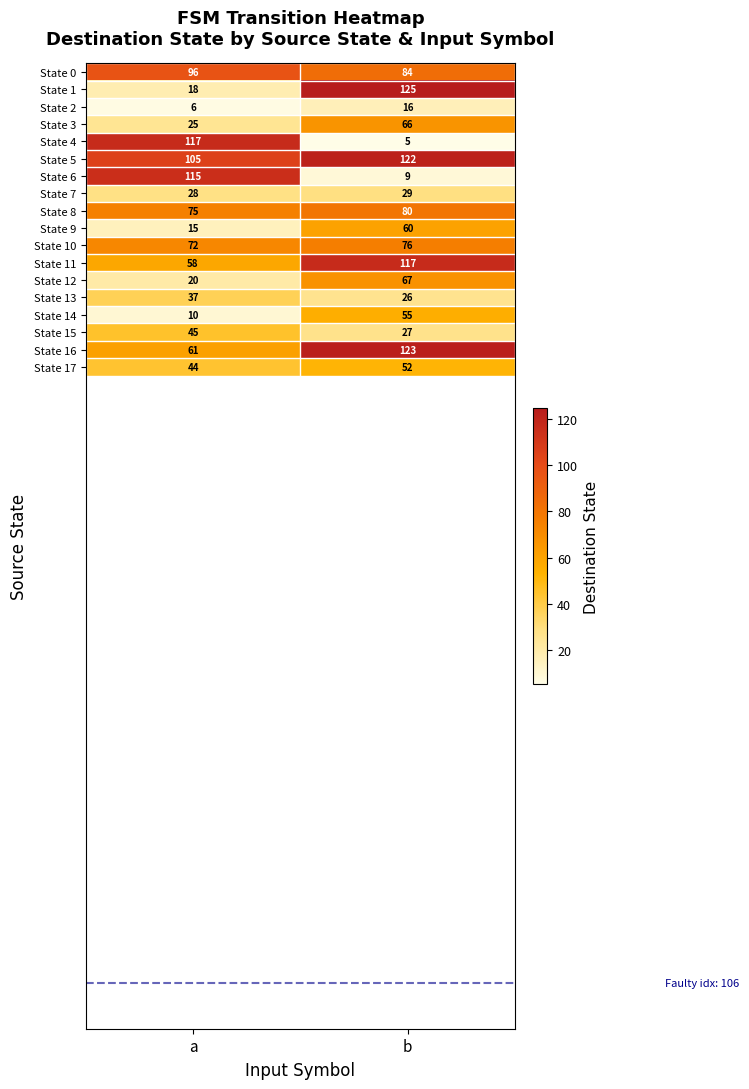

At how many categories does at least one series exceed 120?

1